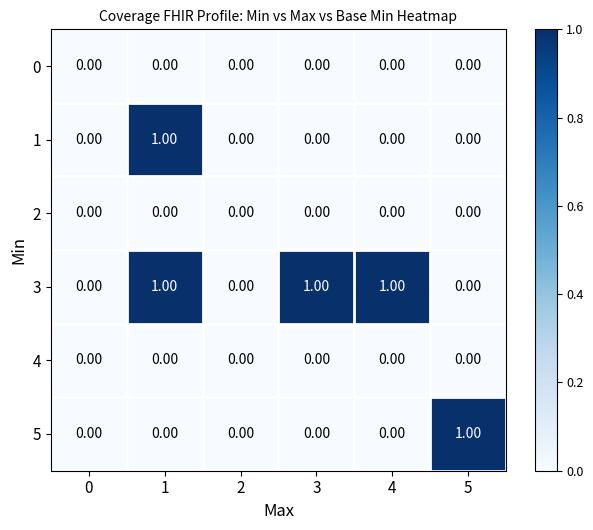

Which series has the widest spread of values?

1